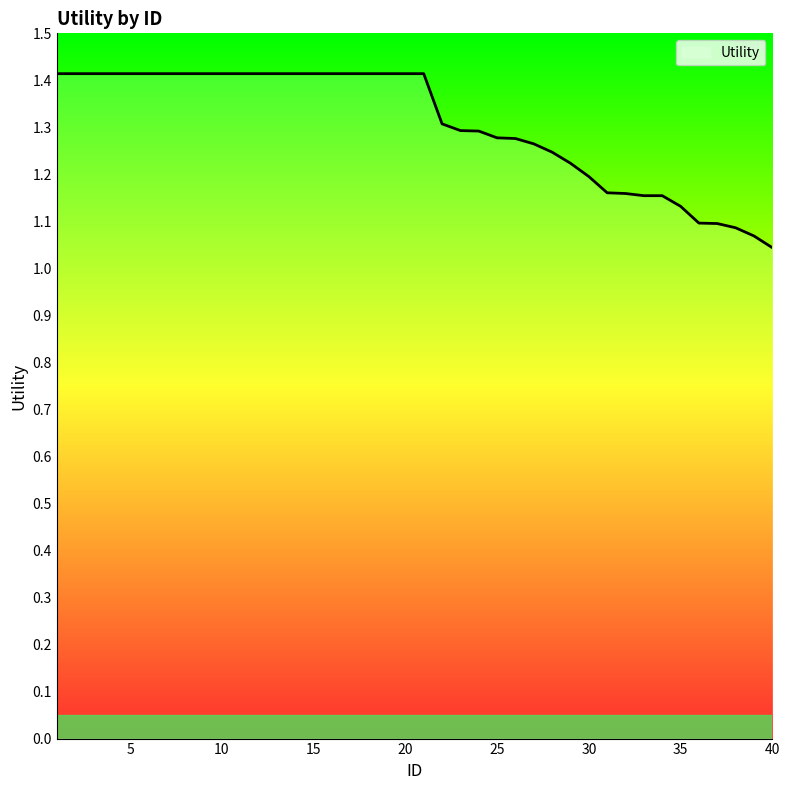

What is the greatest value displayed?

1.4